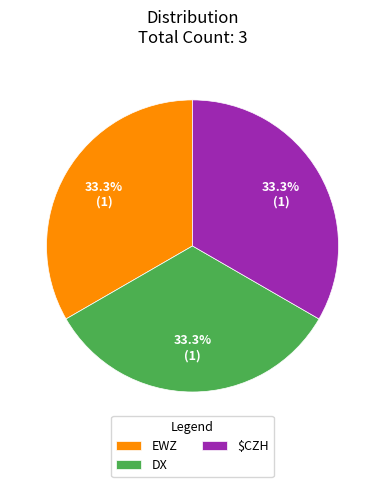

How many segments does this pie chart have?

3